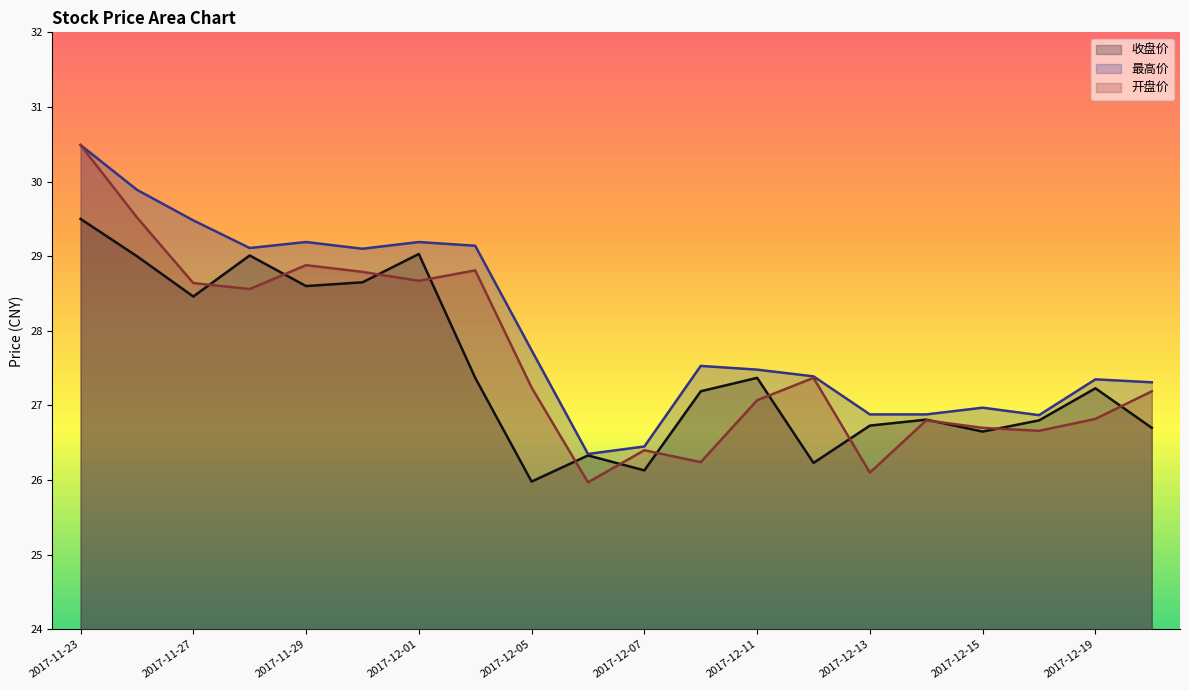

Where is 最高价 nearest to the value 28?

2017-12-05